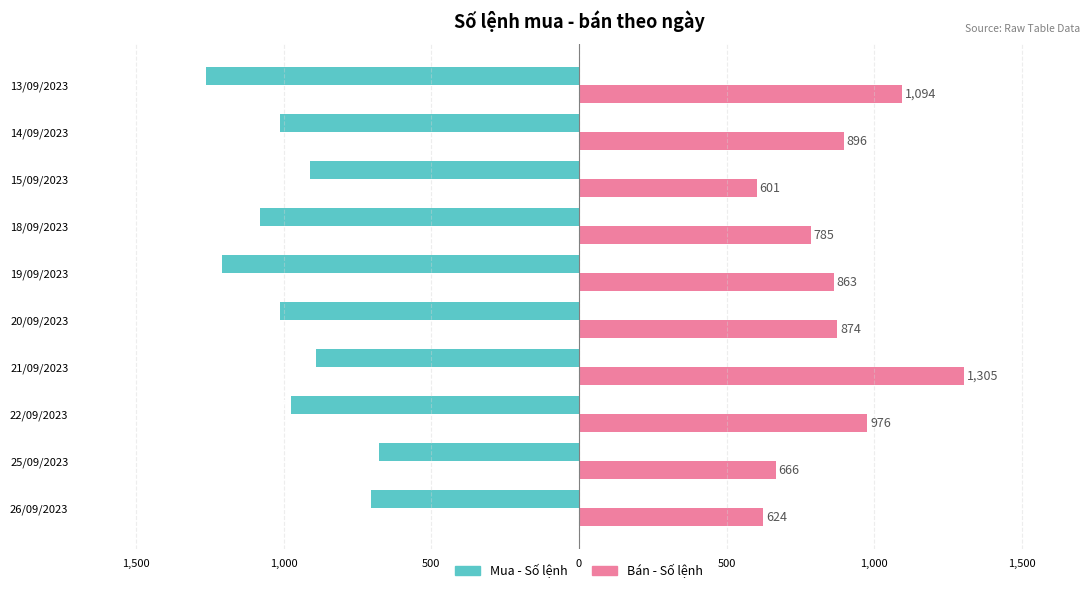

At how many categories does at least one series exceed 752?

7